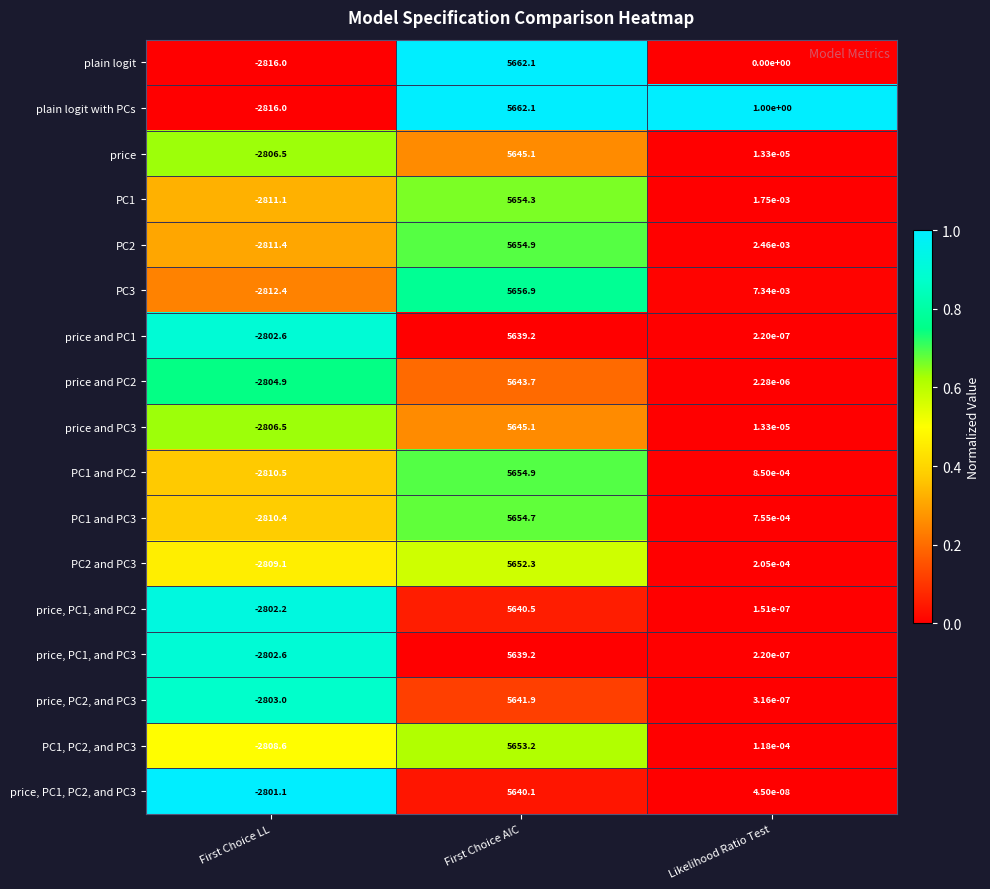

Which series changed the most between First Choice LL and Likelihood Ratio Test?

plain logit with PCs